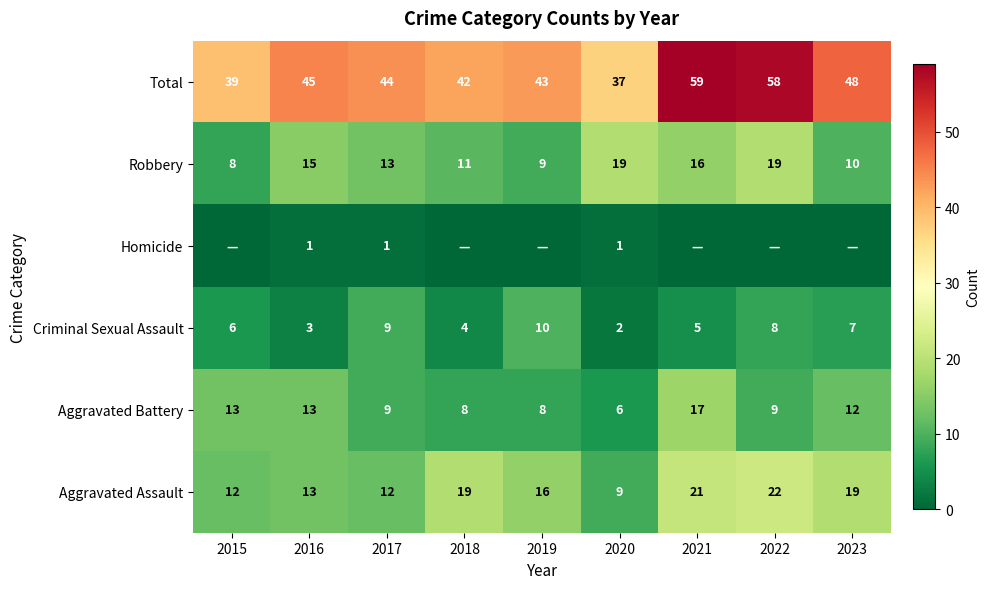

At which label does Total first exceed 44?

2016